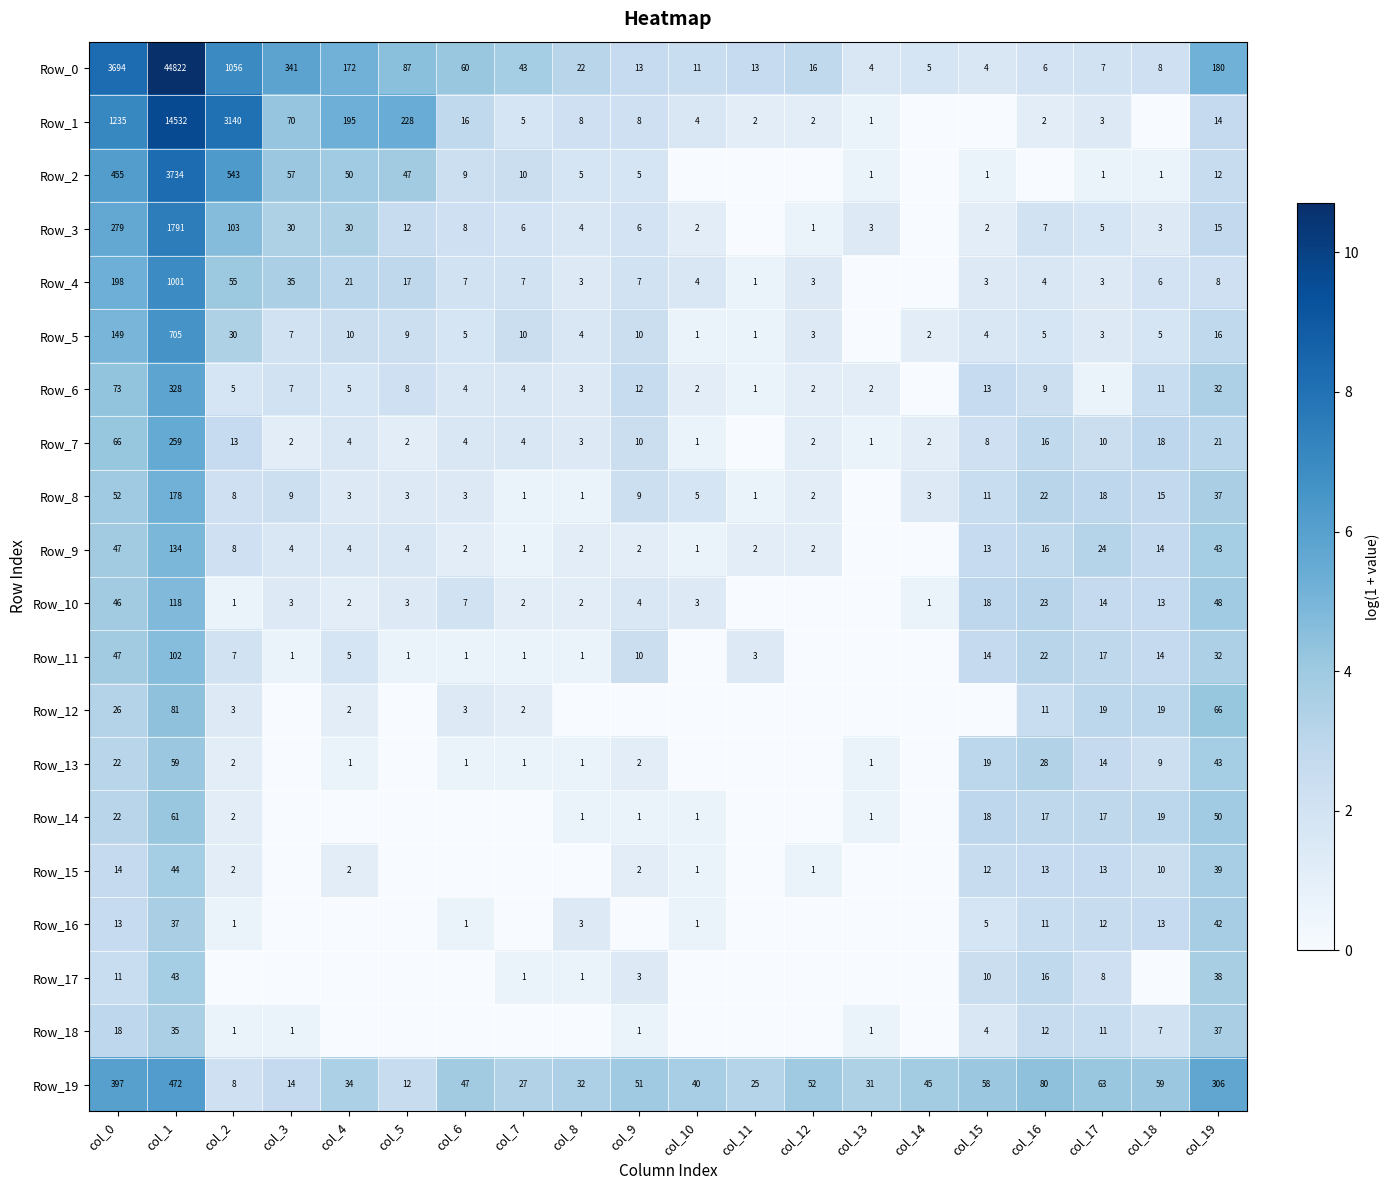

The Row_0 series shows 3 at col_14. True or false?

False